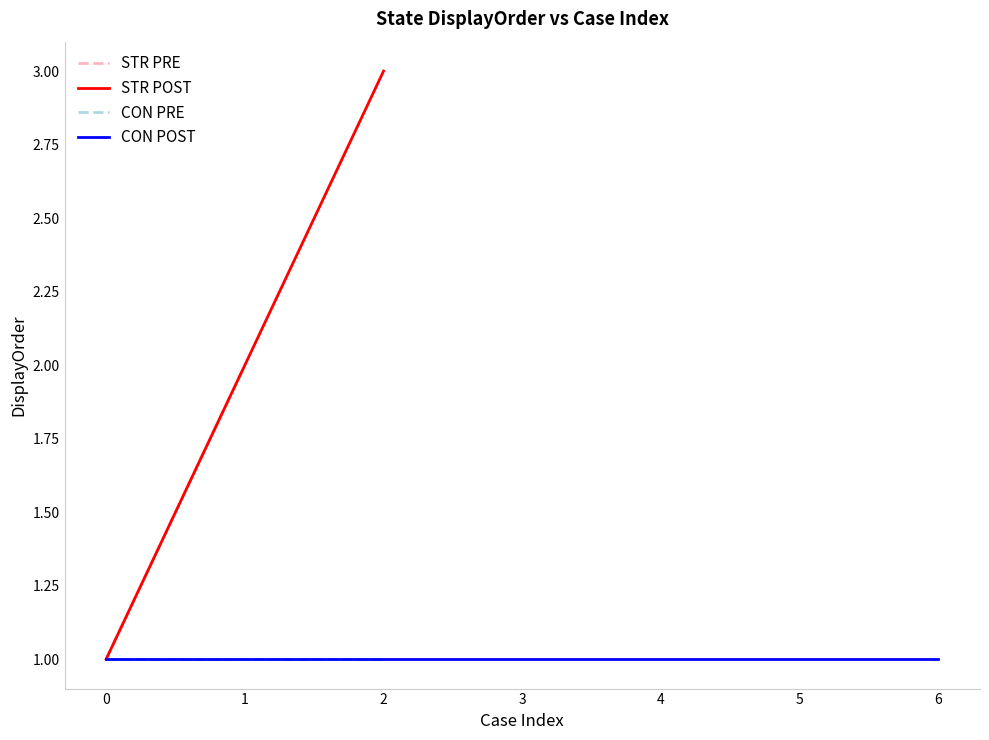

Rank the series at CaseApproved from highest to lowest value.

STR POST, CON POST, STR PRE, CON PRE